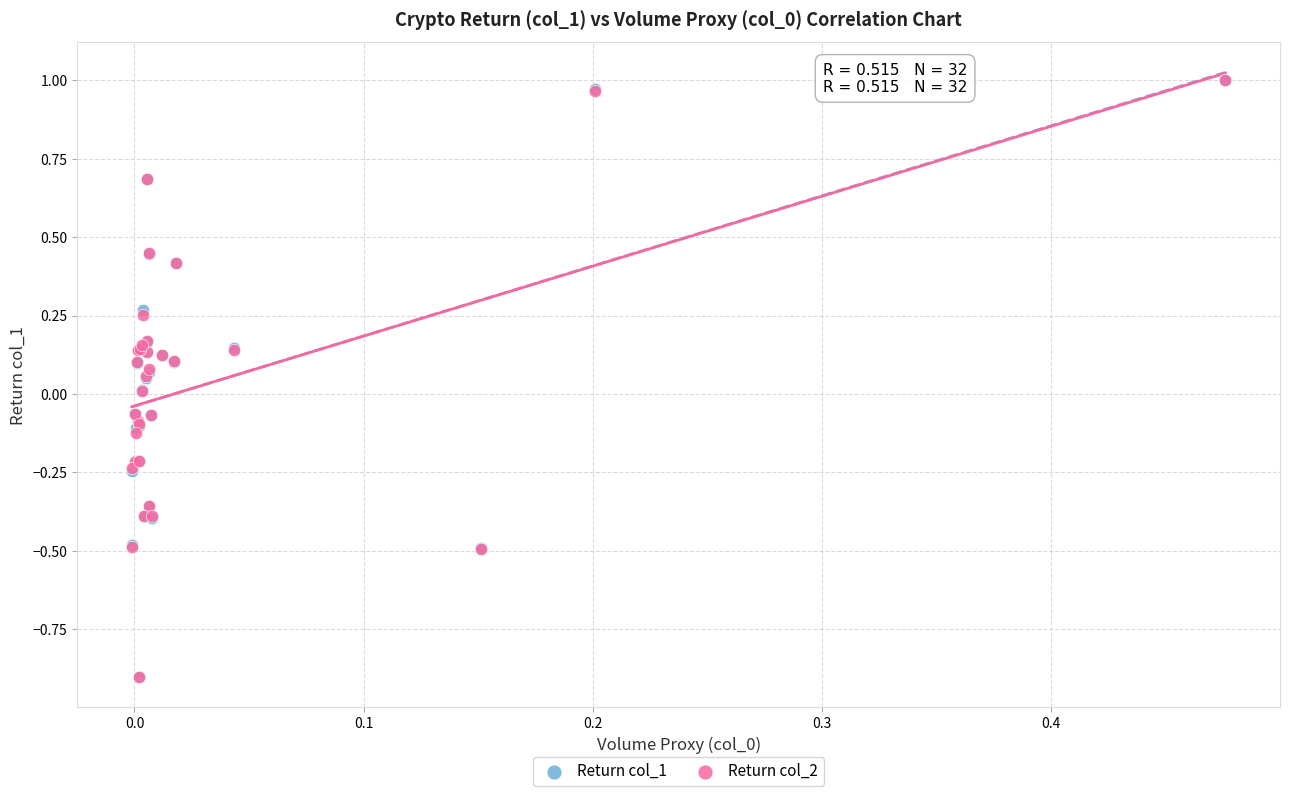

What are all the series names shown in the legend?

Return col_1, Return col_2